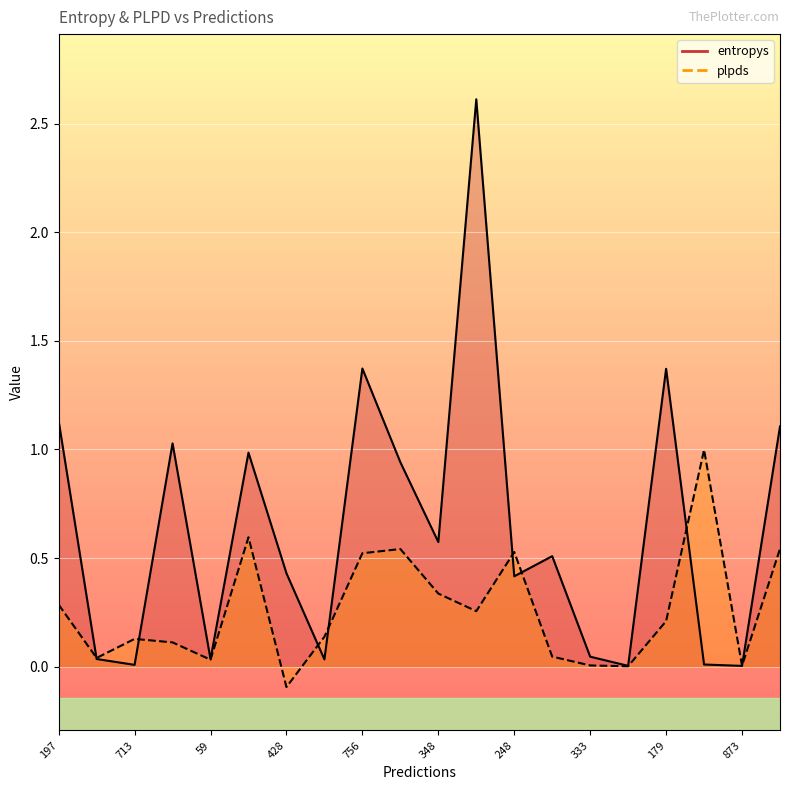

What is the difference between the maximum and minimum values in the plpds series?

1.1